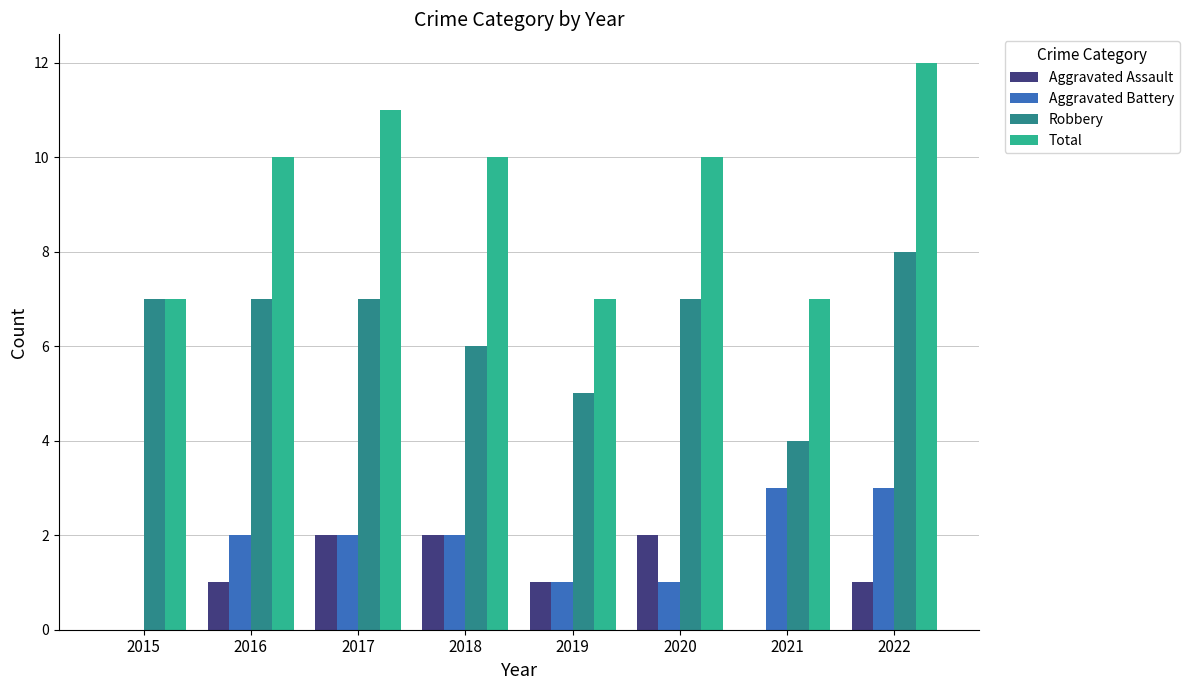

Which label corresponds to the largest value in the chart?

2022